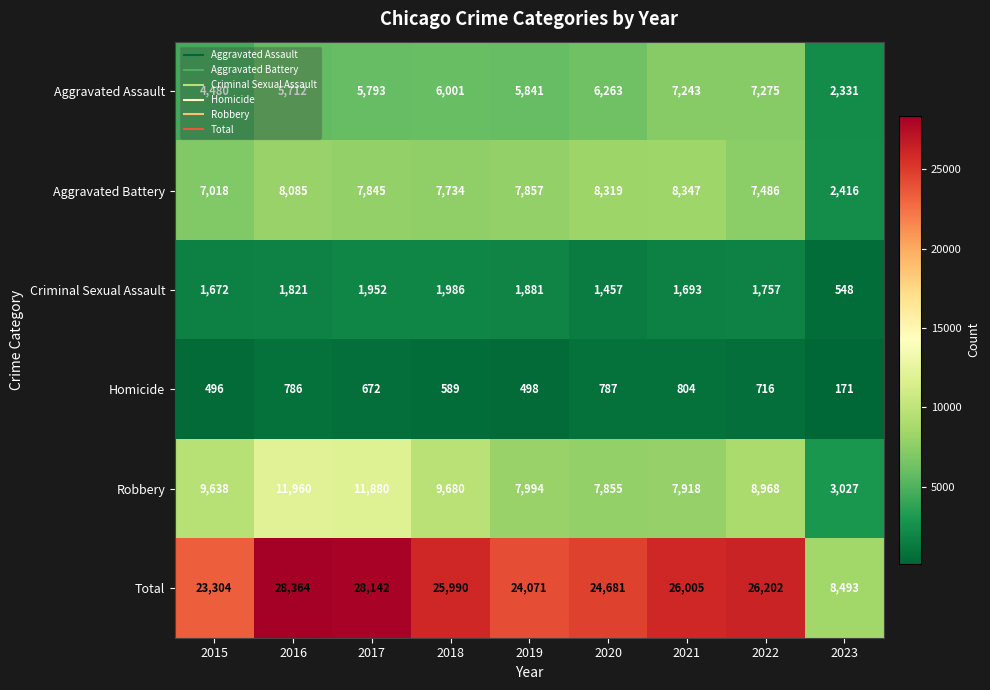

Which series has the largest range (max minus min)?

Total